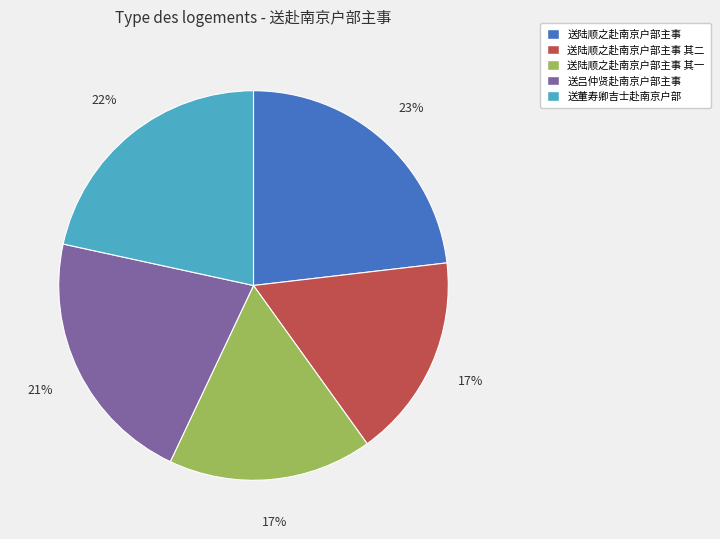

Is the sum of 送吕仲贤赴南京户部主事 and 送陆顺之赴南京户部主事 其一 greater than half?

No